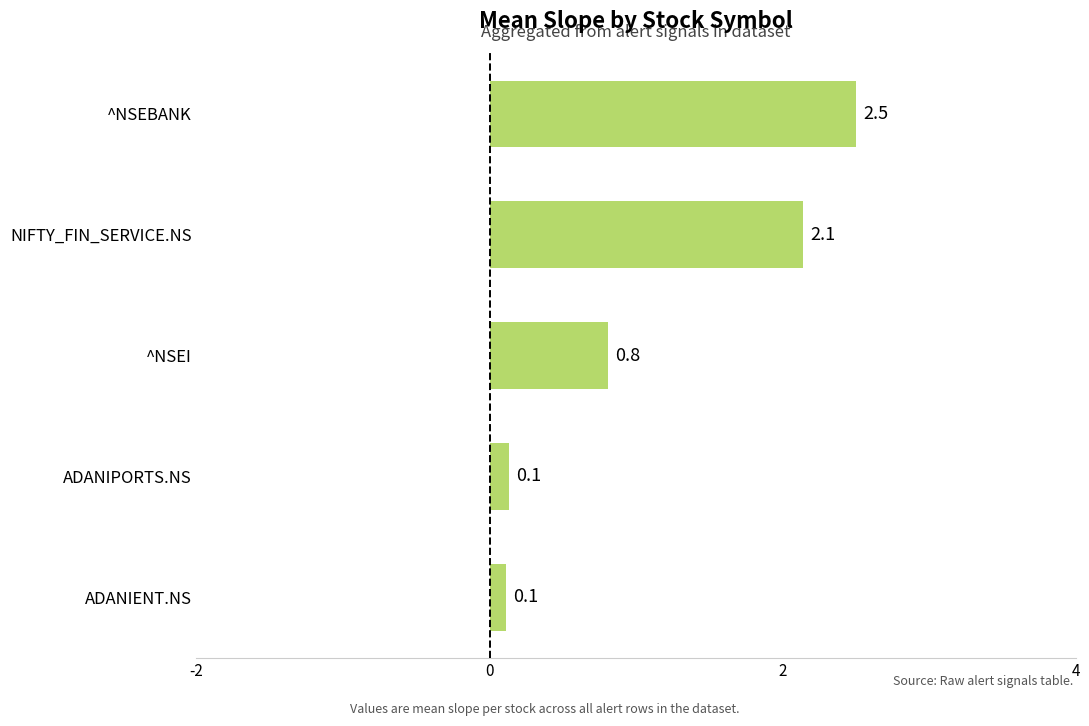

What is the minimum value shown in the chart?

0.1